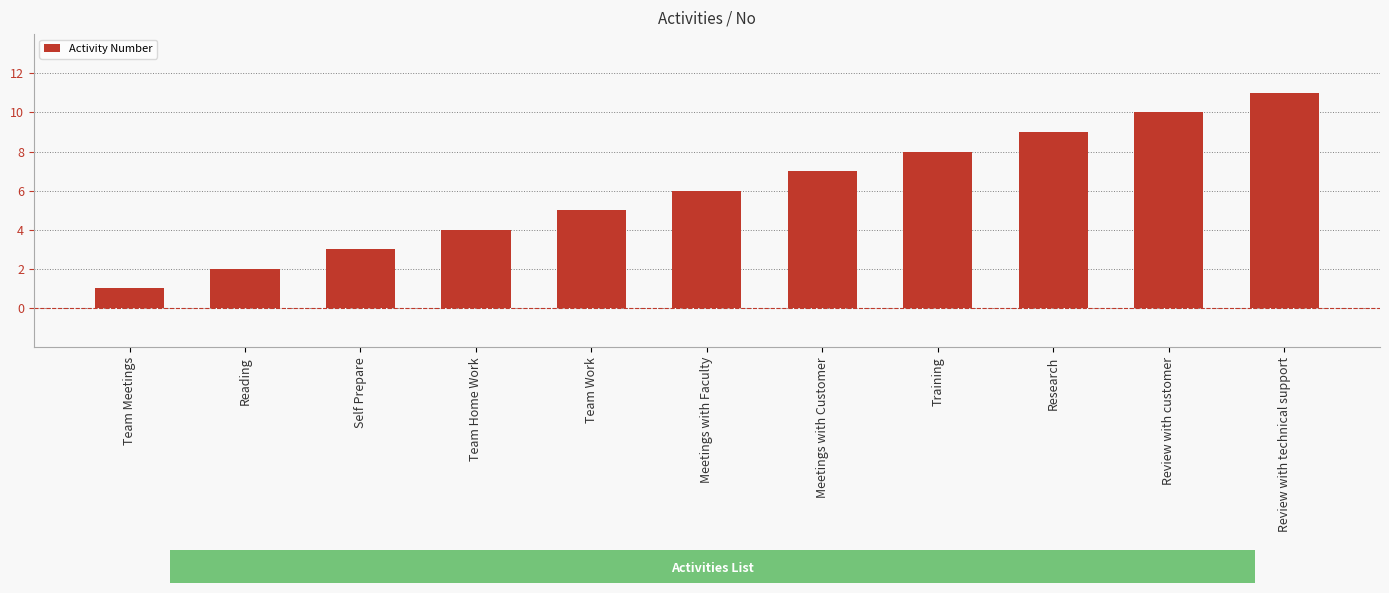

Reading right to left, list all the values displayed in this chart.

11	10	9	8	7	6	5	4	3	2	1